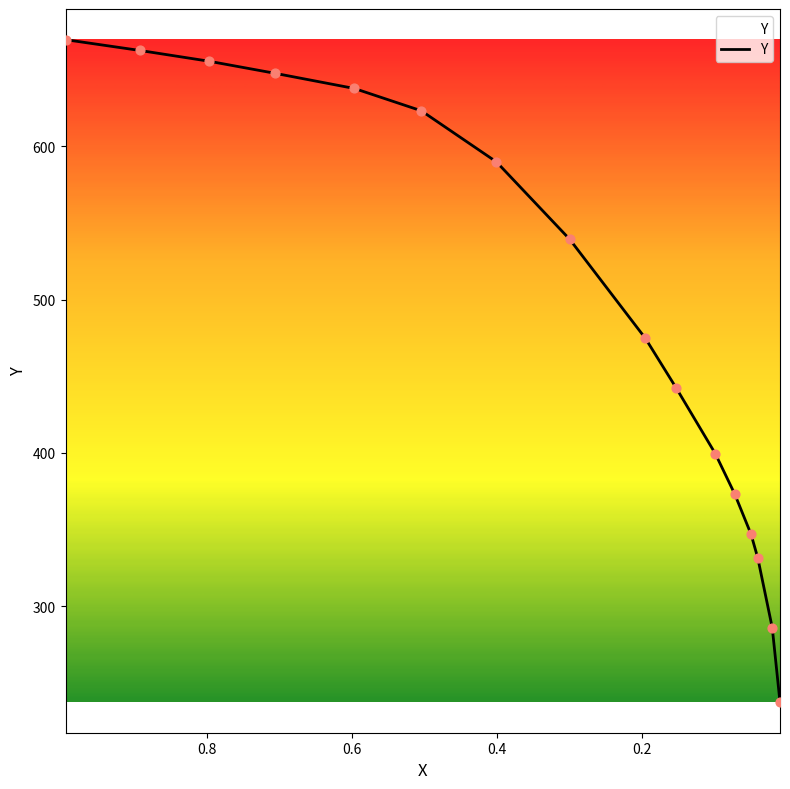

What is the change in value from 0.0982 to 0.0395?

-68.1